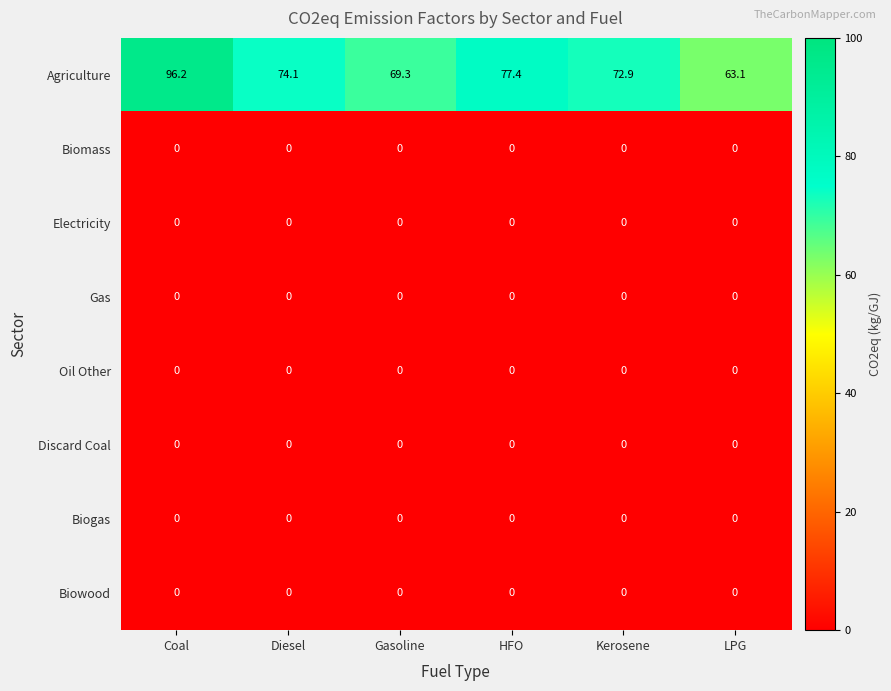

What is the total value across all series at Gasoline?

69.3